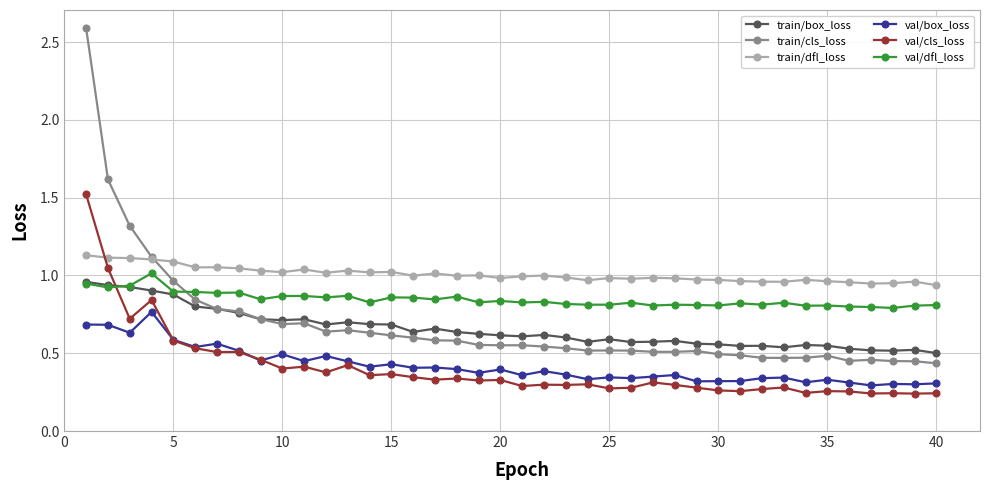

Which series has the largest total across all categories?

train/dfl_loss